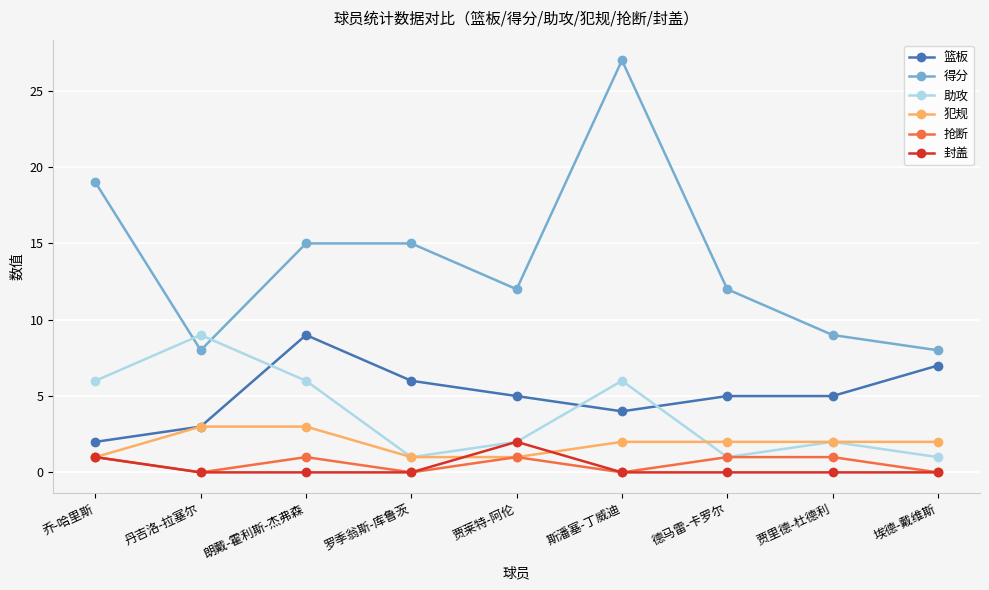

At which category is the sum across all series the highest?

斯潘塞-丁威迪